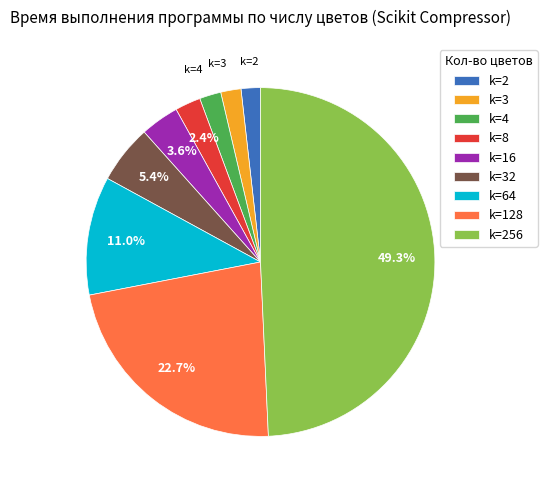

Which category has the biggest portion of the pie?

k=256